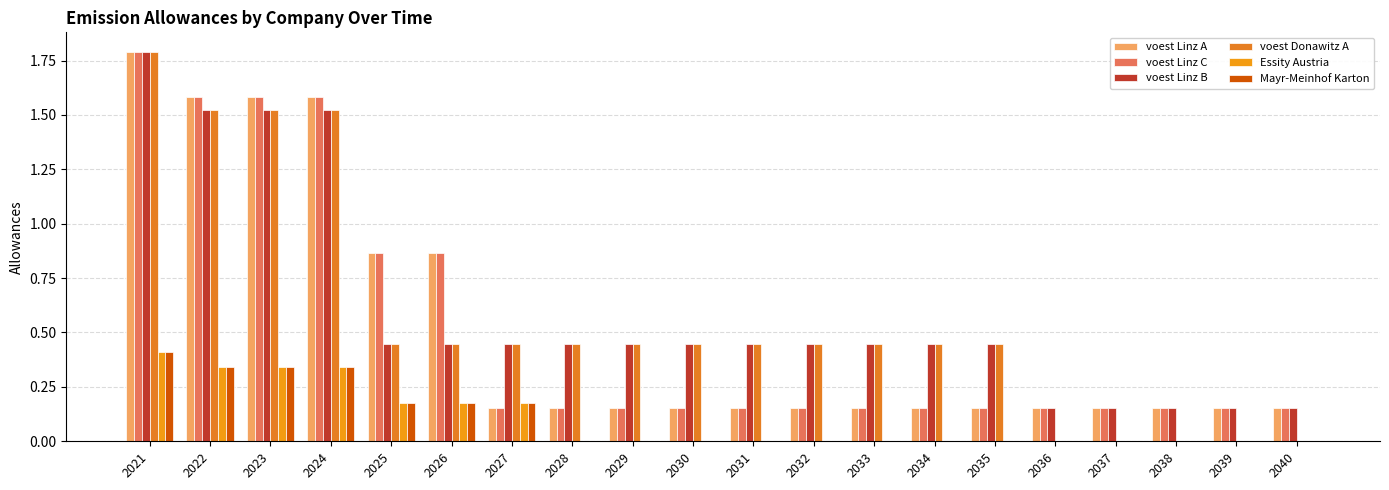

How many distinct data groups are displayed?

6